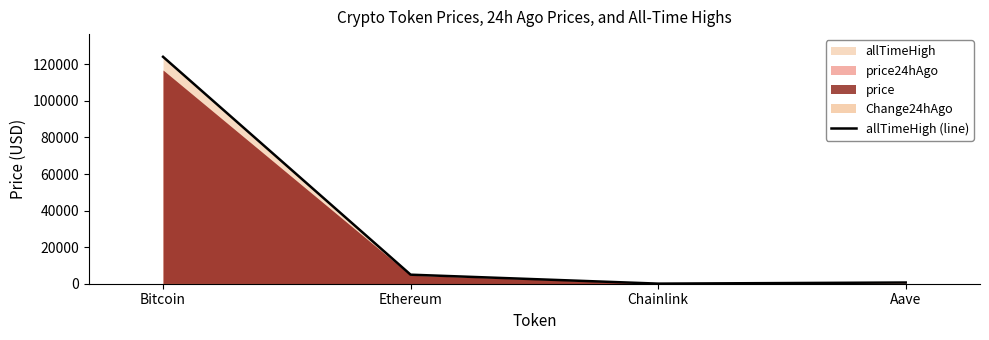

List the labels in order of value, smallest first.

Chainlink, Aave, Ethereum, Bitcoin